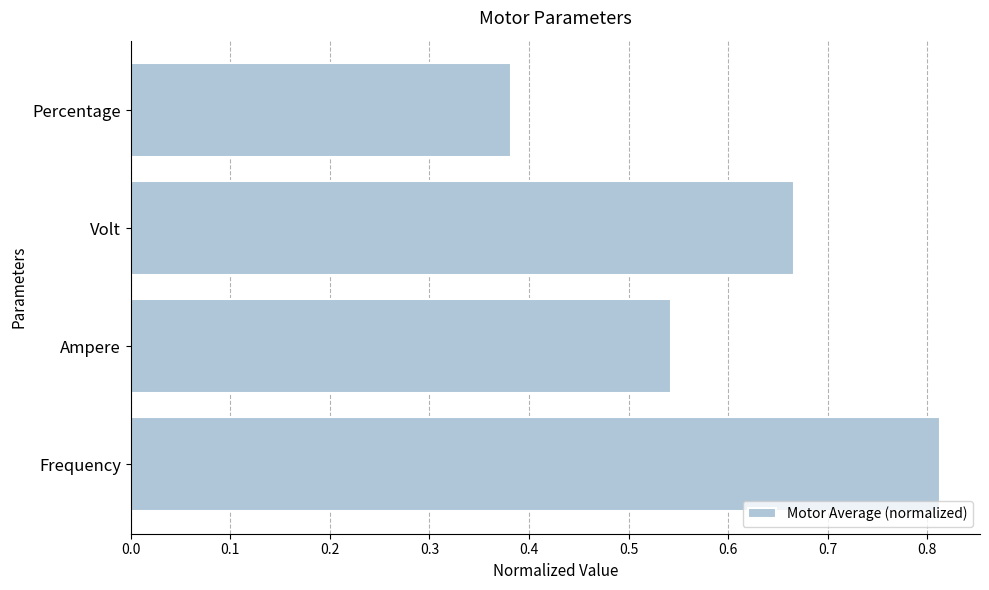

Rank the categories by value from highest to lowest.

Frequency, Volt, Ampere, Percentage